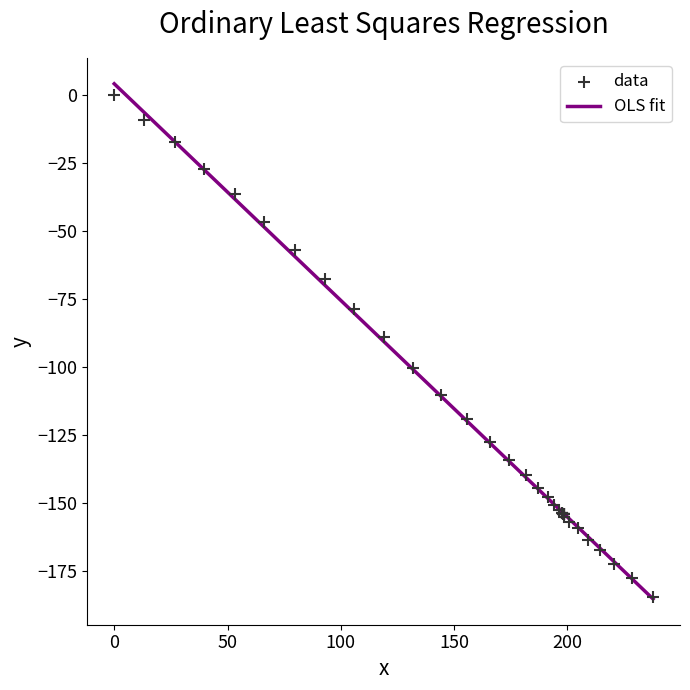

What Y value in the scatter plot is closest to -92?

-89.1